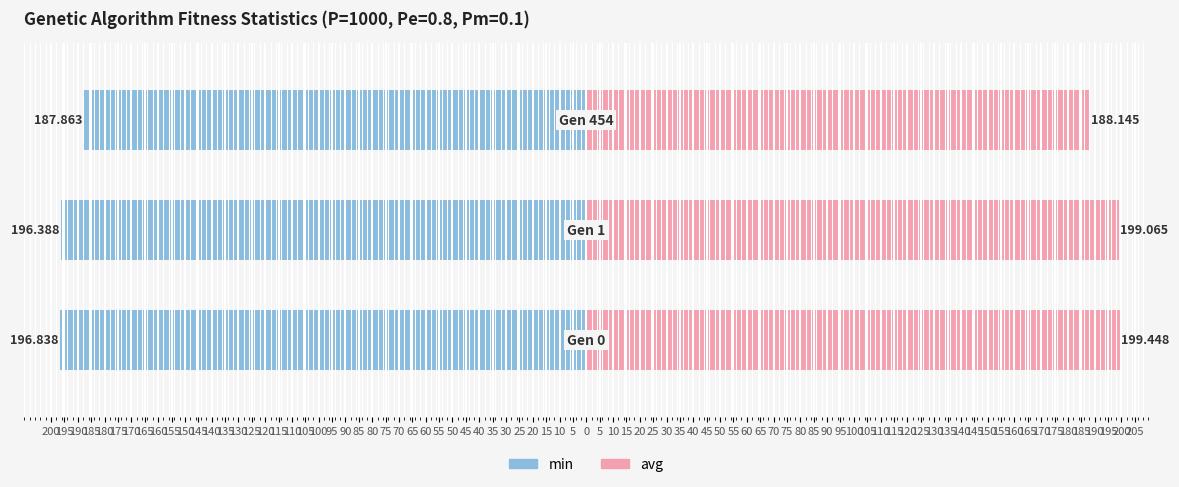

List the series in order of their overall mean, lowest first.

min, avg